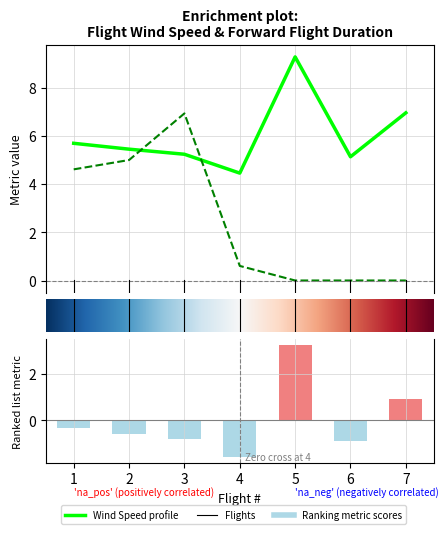

What is the average value of the Forward Flight Duration (s) series?

2.5